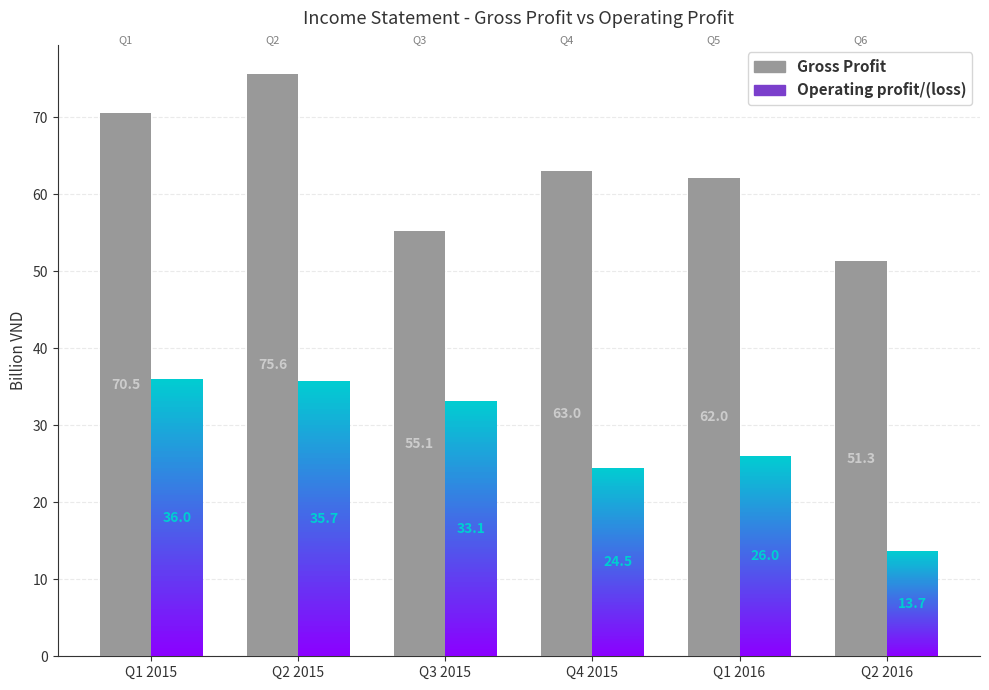

How many categories are shown in the chart?

6